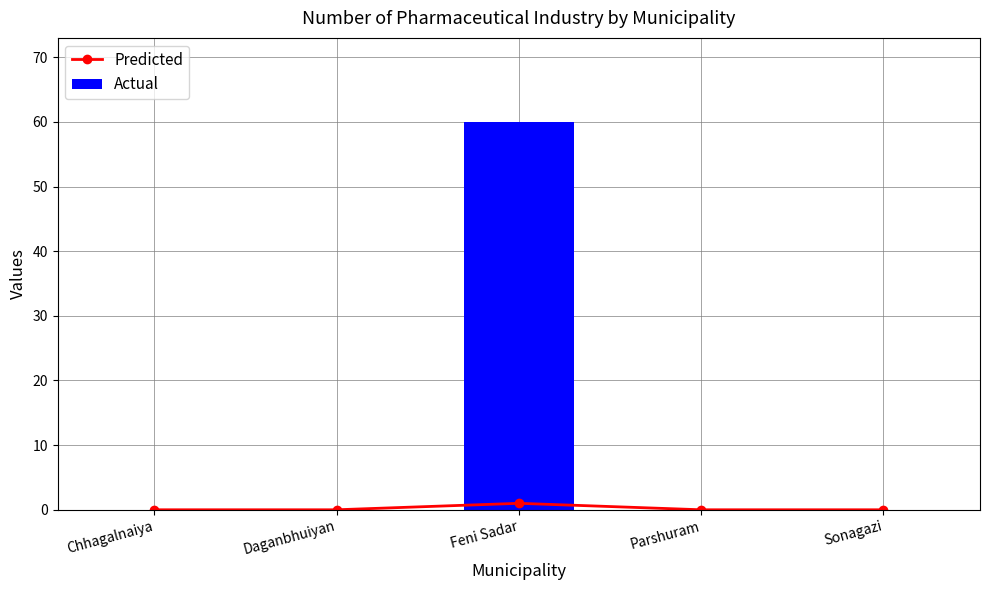

Between Daganbhuiyan and Feni Sadar, which series saw the biggest shift?

Actual